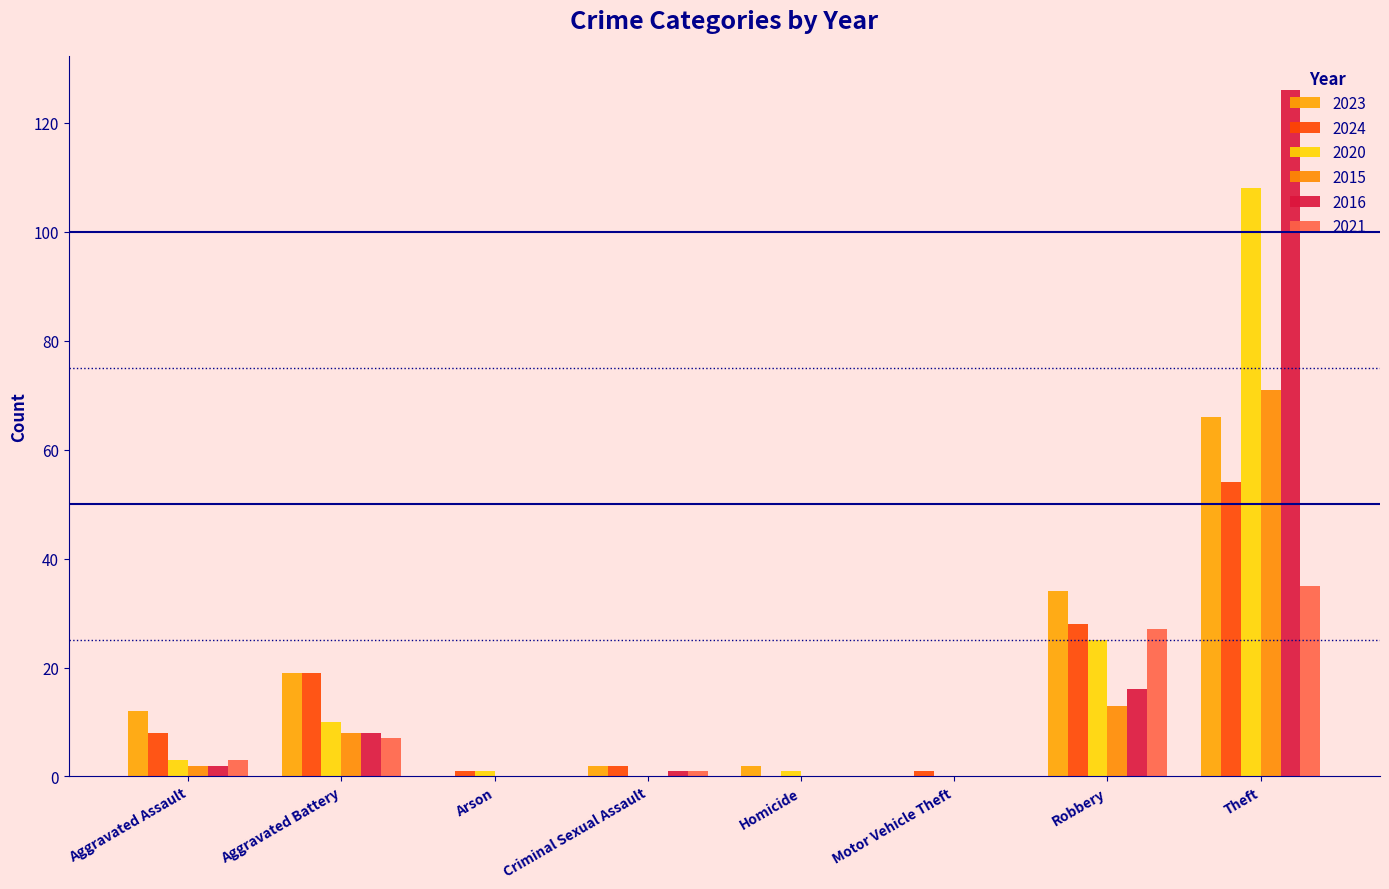

Between Criminal Sexual Assault and Homicide, which is larger?

Criminal Sexual Assault